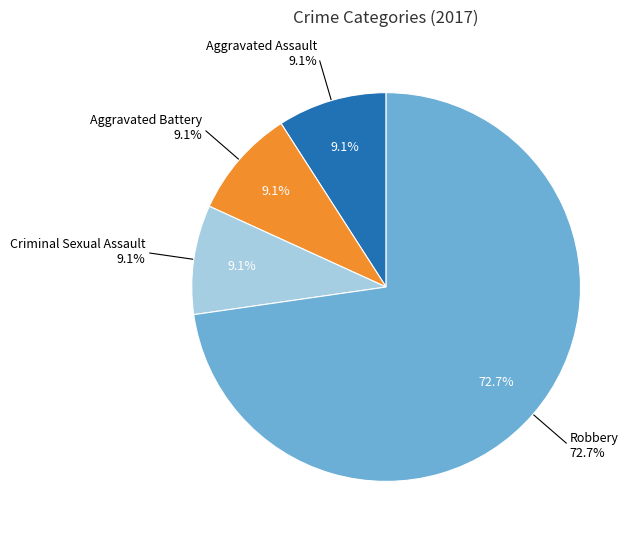

Which category has the smallest portion of the pie?

Aggravated Assault